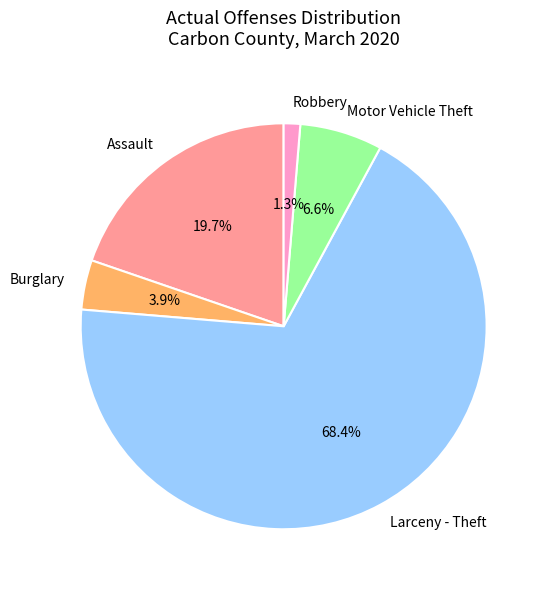

Which slice is the smallest?

Robbery